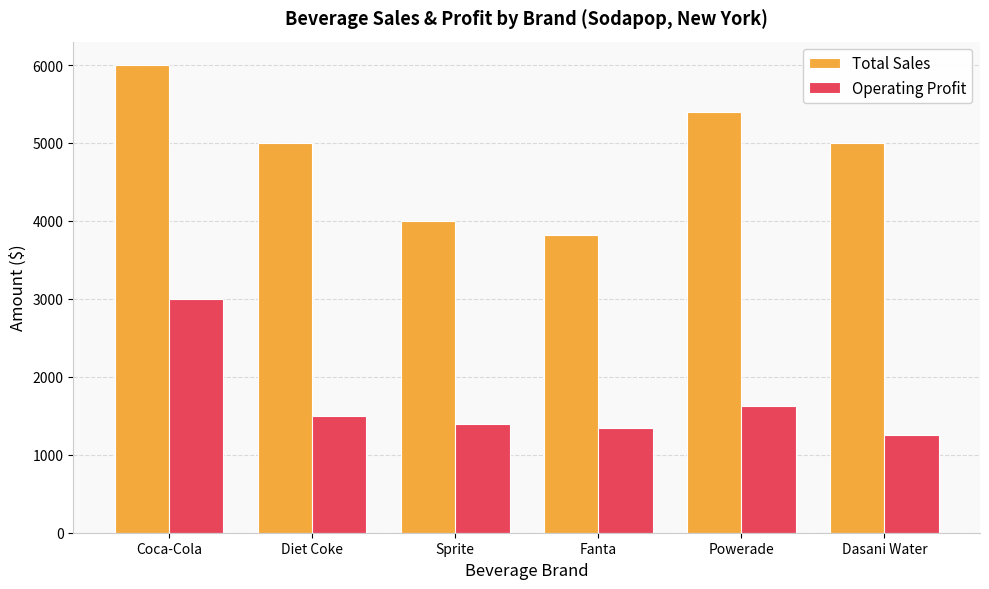

List the series in order of their overall mean, lowest first.

Operating Profit, Total Sales